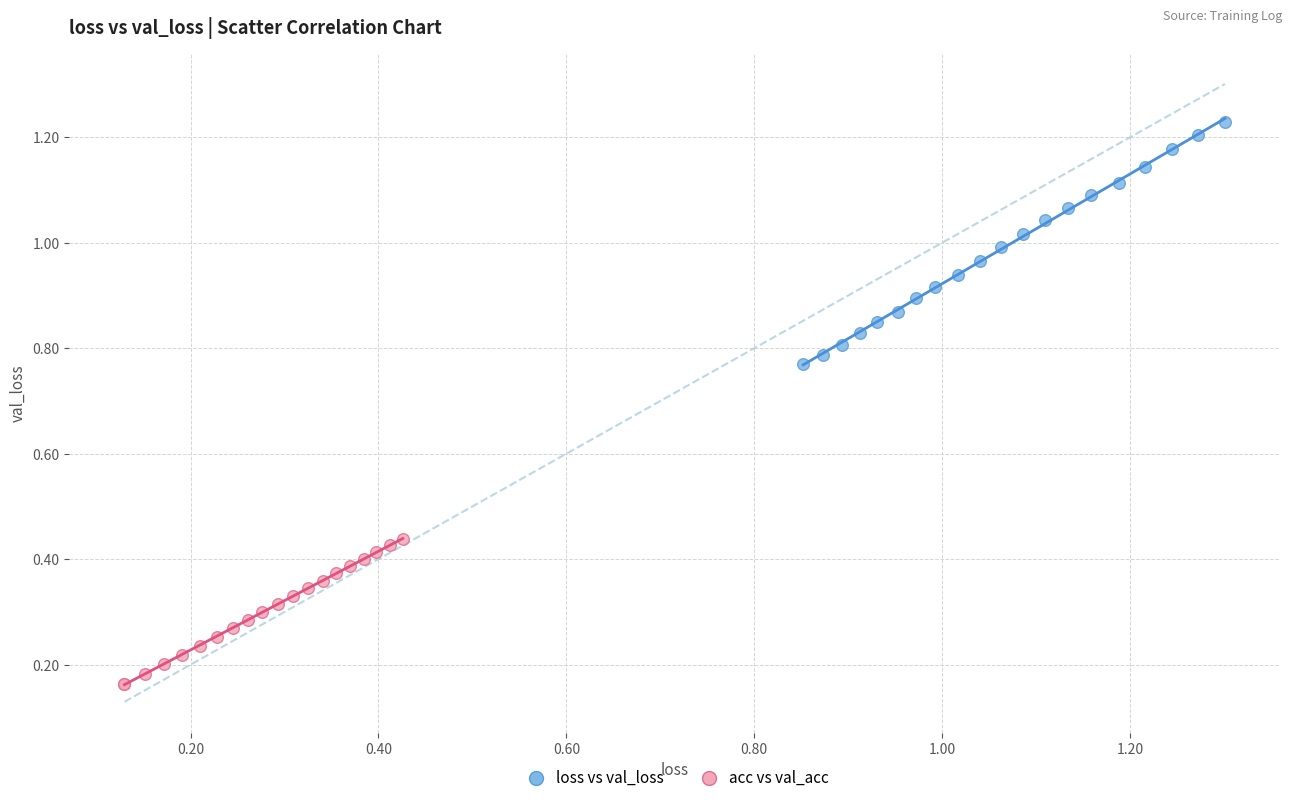

Which series has the widest spread of Y values?

loss vs val_loss